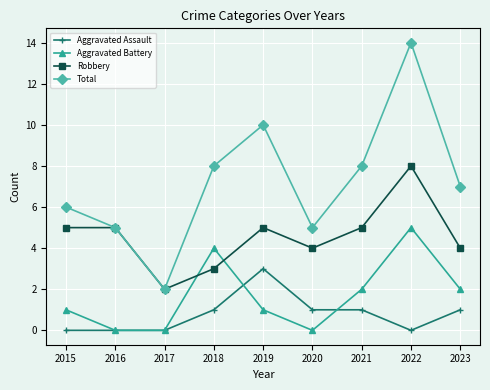

True or false: Aggravated Assault and Robbery intersect in this chart.

False